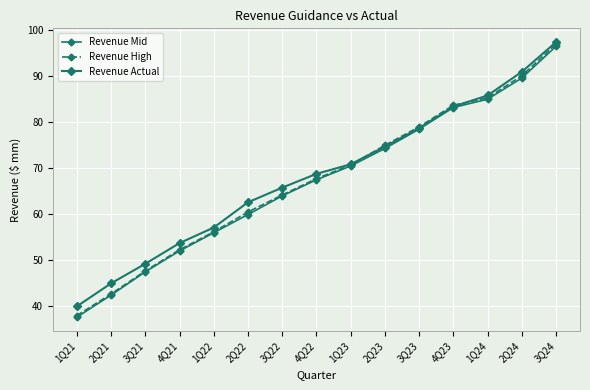

Does the chart display data point markers on the line(s)?

Yes